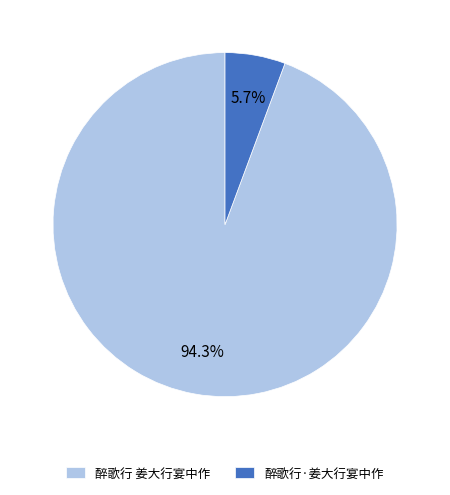

What percentage is the 醉歌行 姜大行宴中作 slice, to the nearest percent?

94%